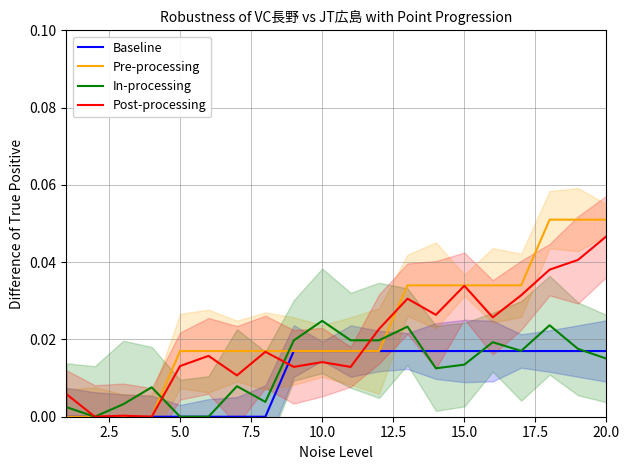

At which category does Post-processing reach its first local valley?

2.5